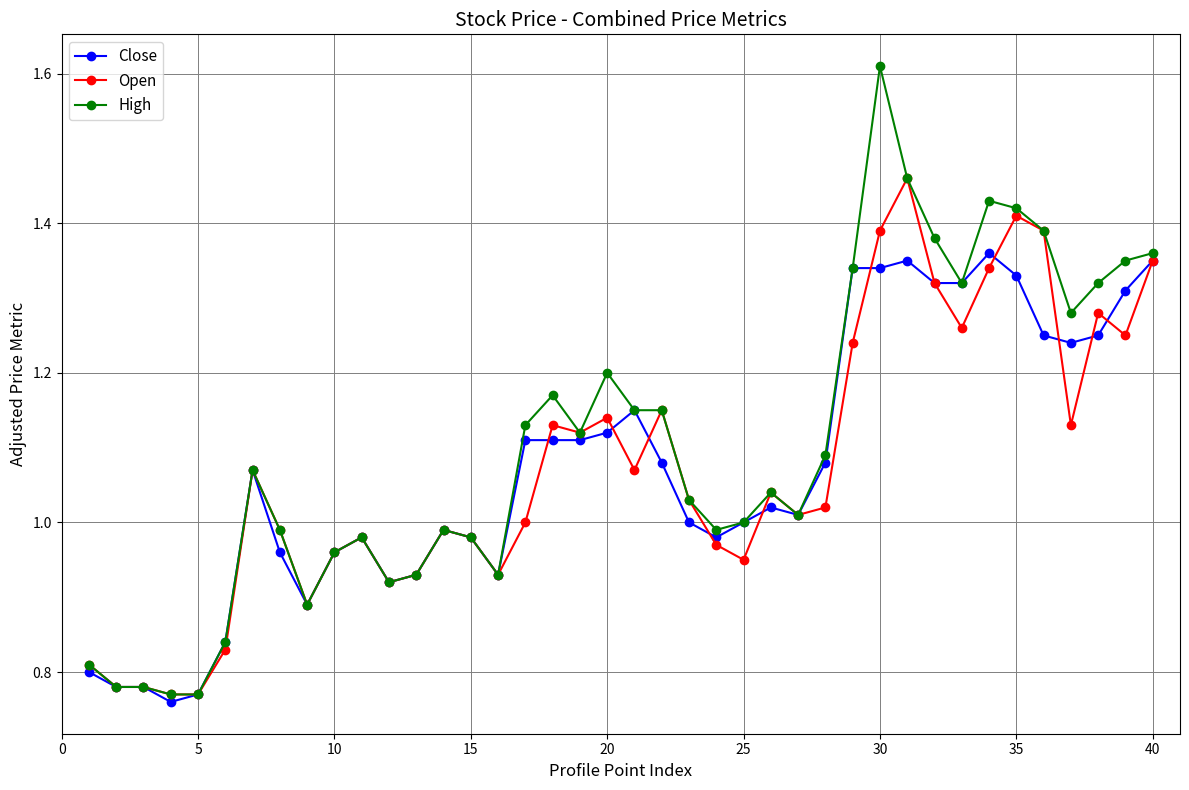

List the series in order of their peak value, lowest first.

Close, Open, High